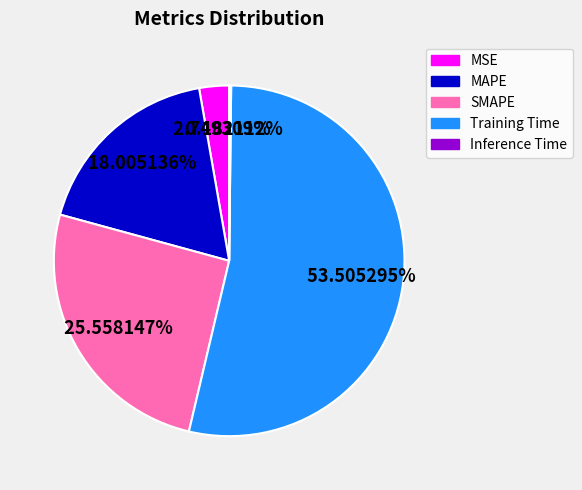

What is the majority slice?

Training Time